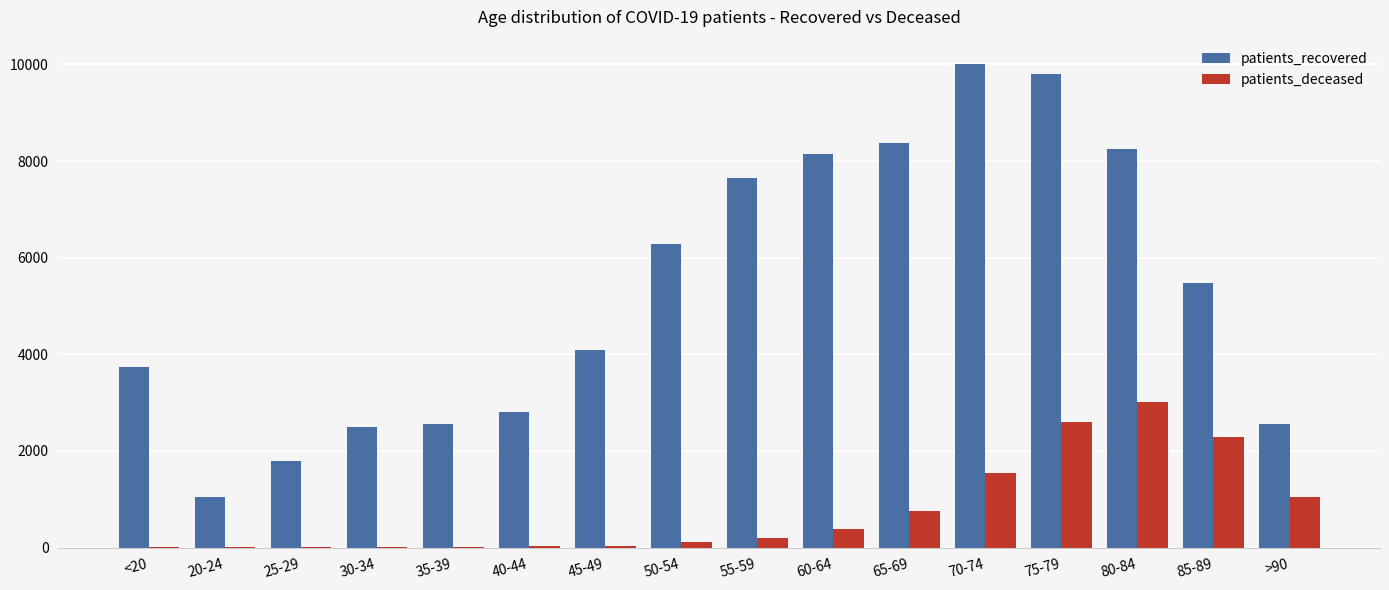

Which label corresponds to the largest value in the chart?

70-74